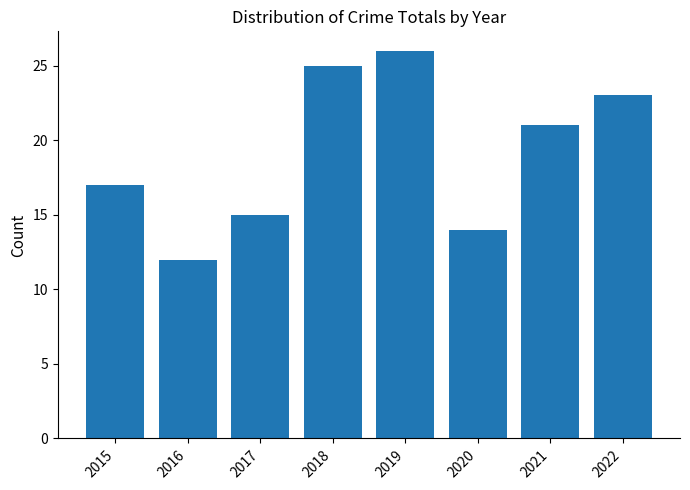

True or false: the data shows 35 at 2021.

False